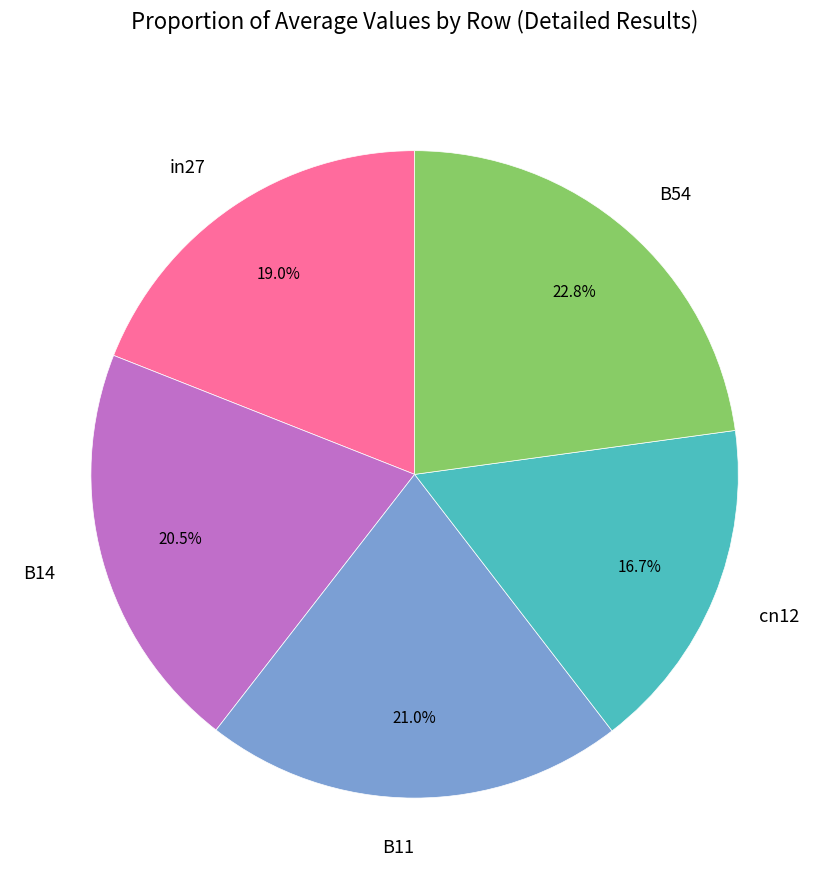

Which has a higher value, B54 or B14?

B54